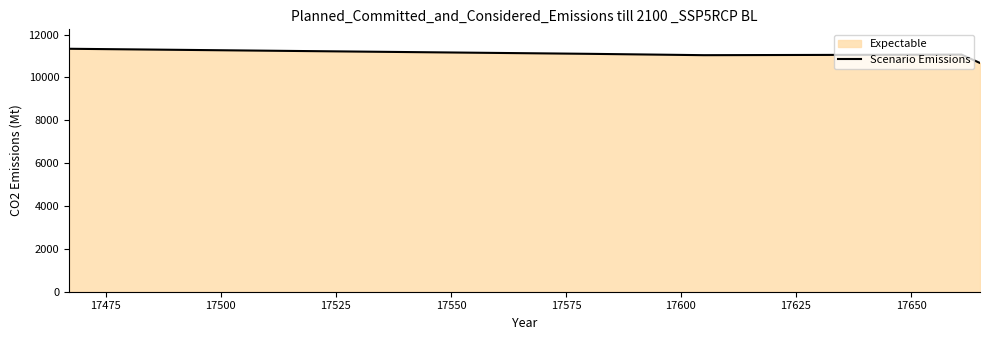

What is the average value?

11042